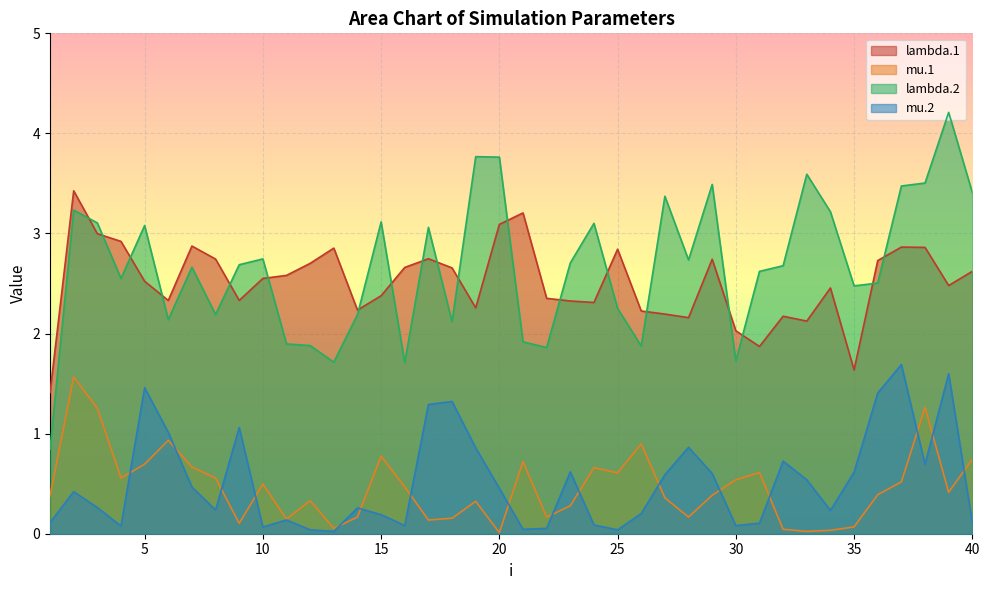

How many series are shown in this chart?

4